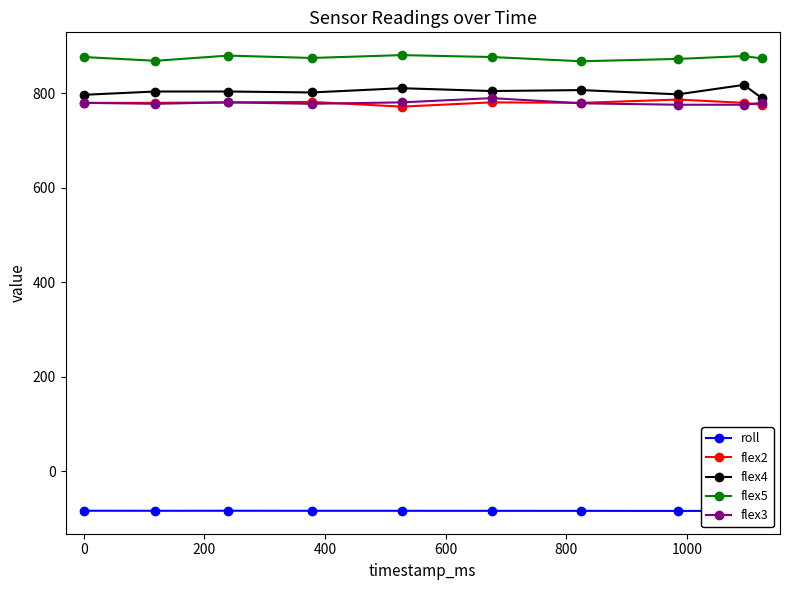

How many lines are shown in the chart?

5